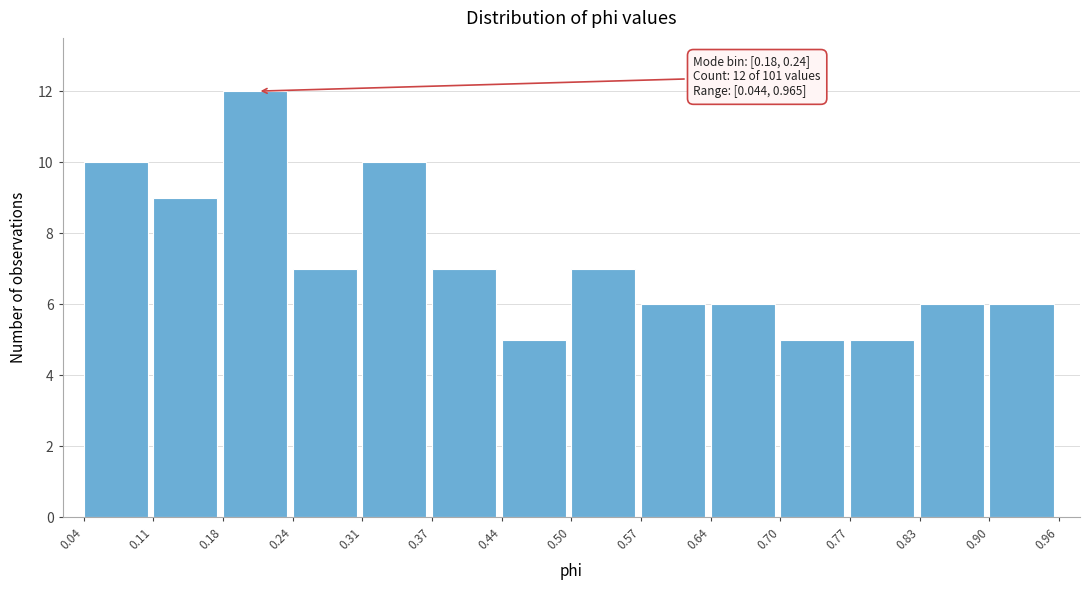

Over which range of the x-axis is the bar tallest?

0.18 to 0.24